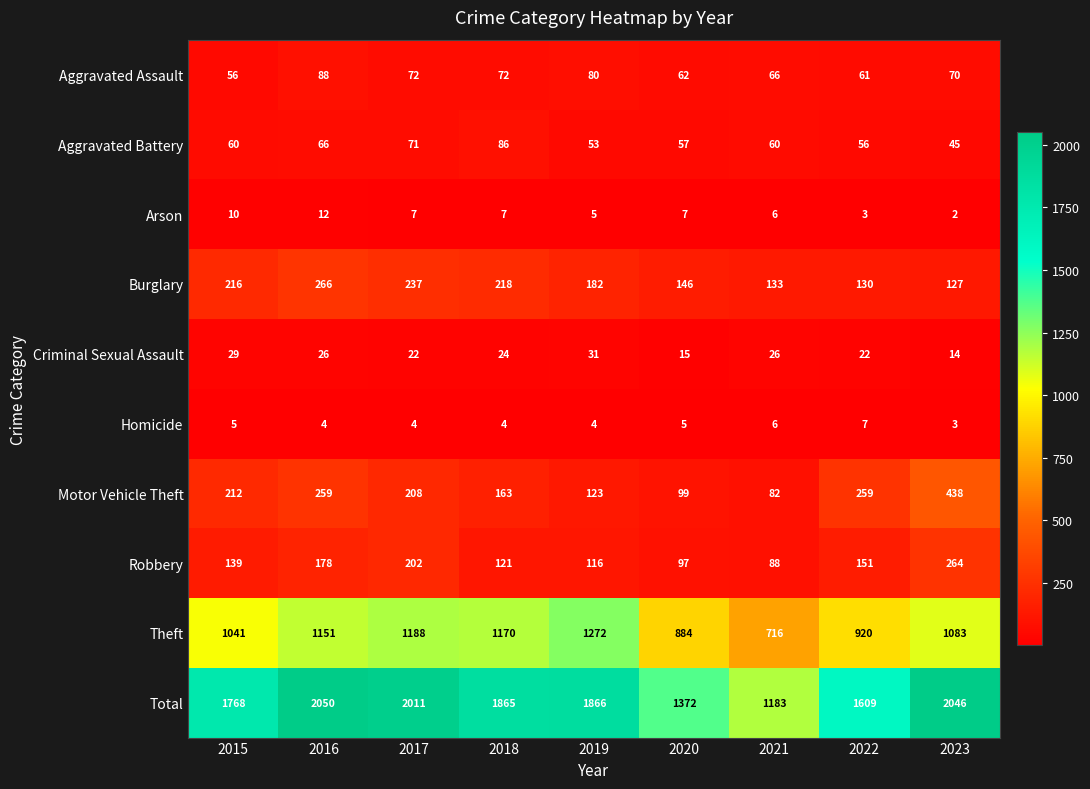

What is the difference between the maximum and minimum values in the Arson series?

10